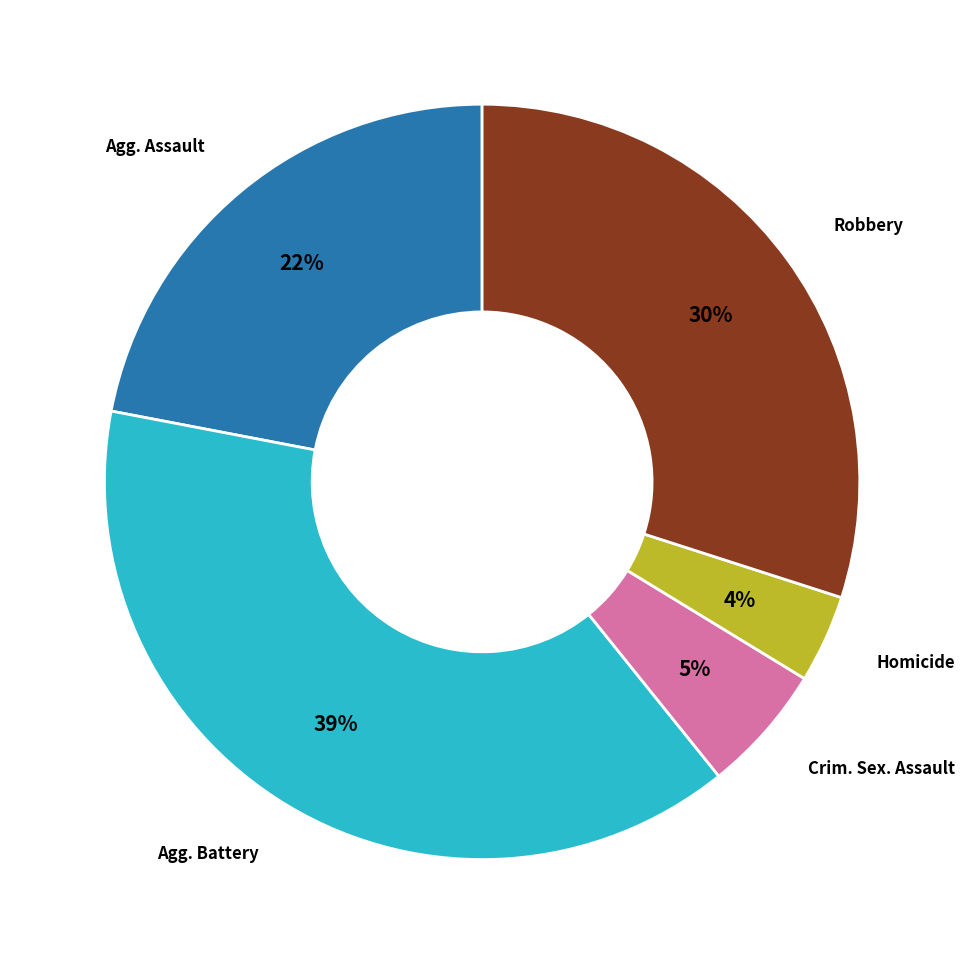

To the nearest percent, what is the combined percentage of Robbery and Agg. Battery?

69%